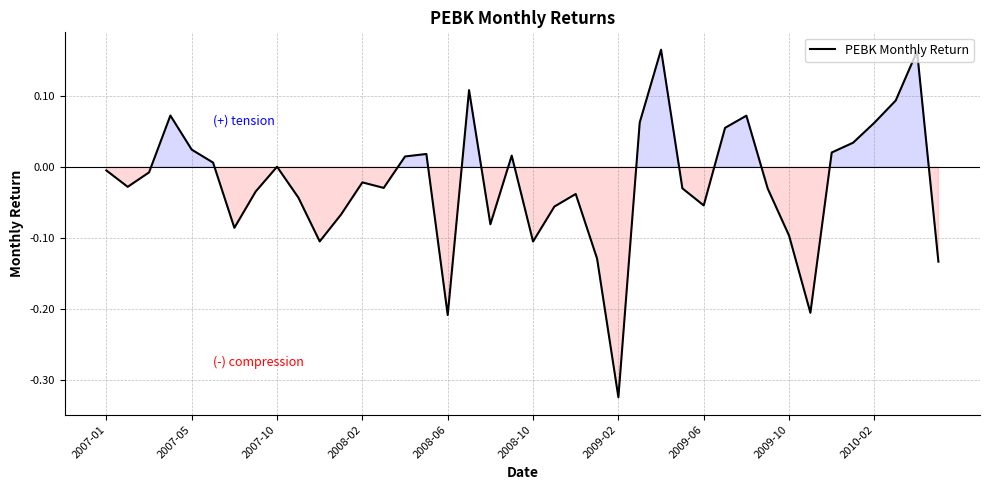

True or false: the data has more than 1 interior local peaks.

True